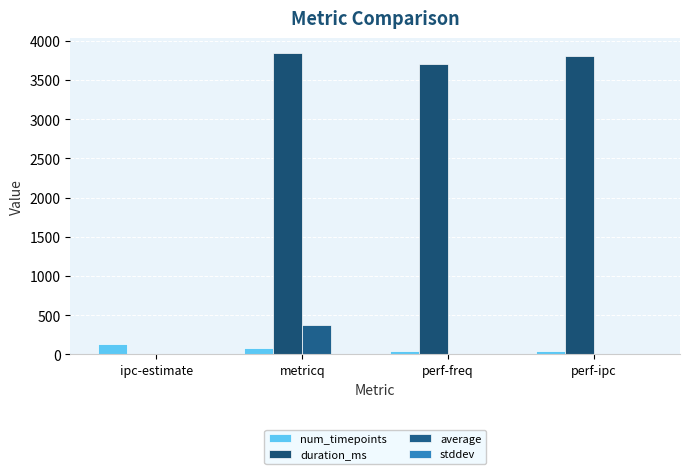

What is the difference between the second highest and second lowest values in the num_timepoints series?

39.0